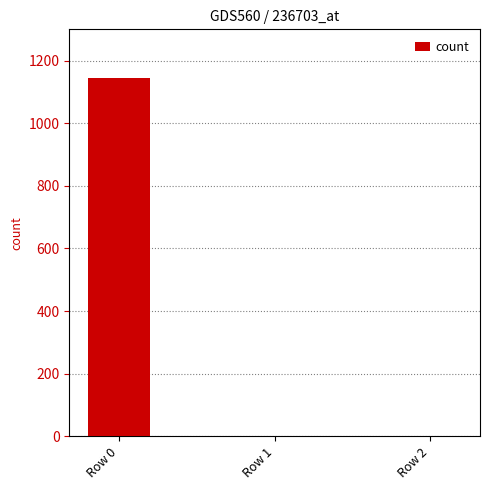

The chart shows a value of 0 at Row 2. True or false?

True